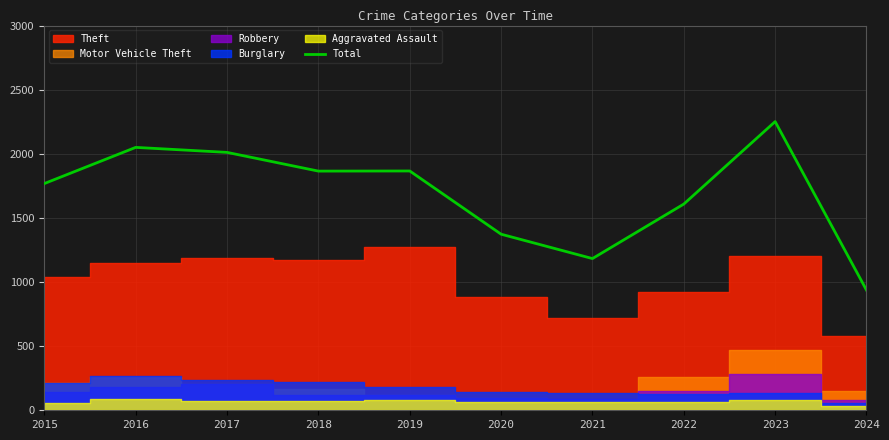

What is the minimum value for Total?

937